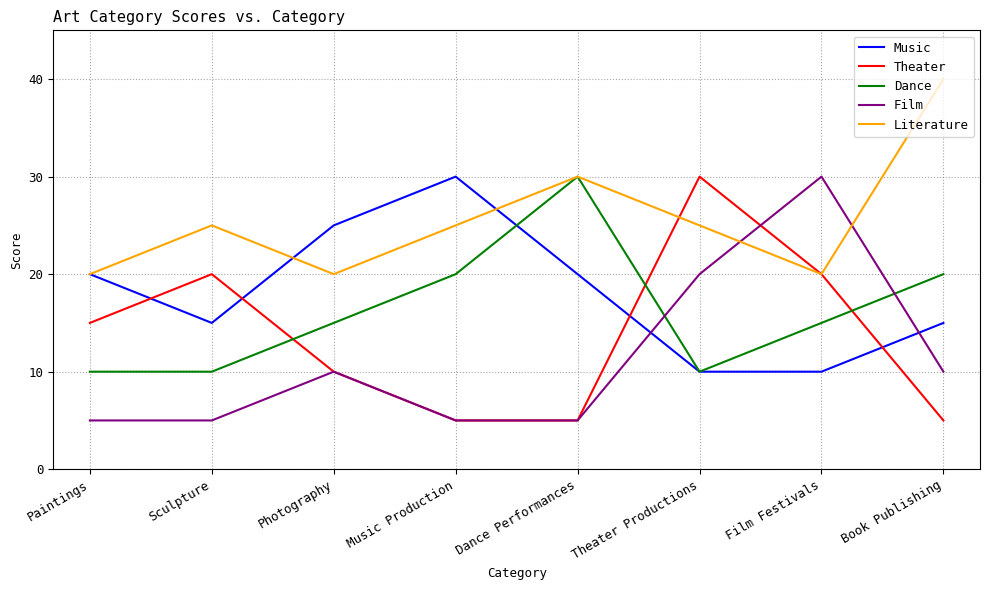

At which label does Theater reach its peak?

Theater Productions